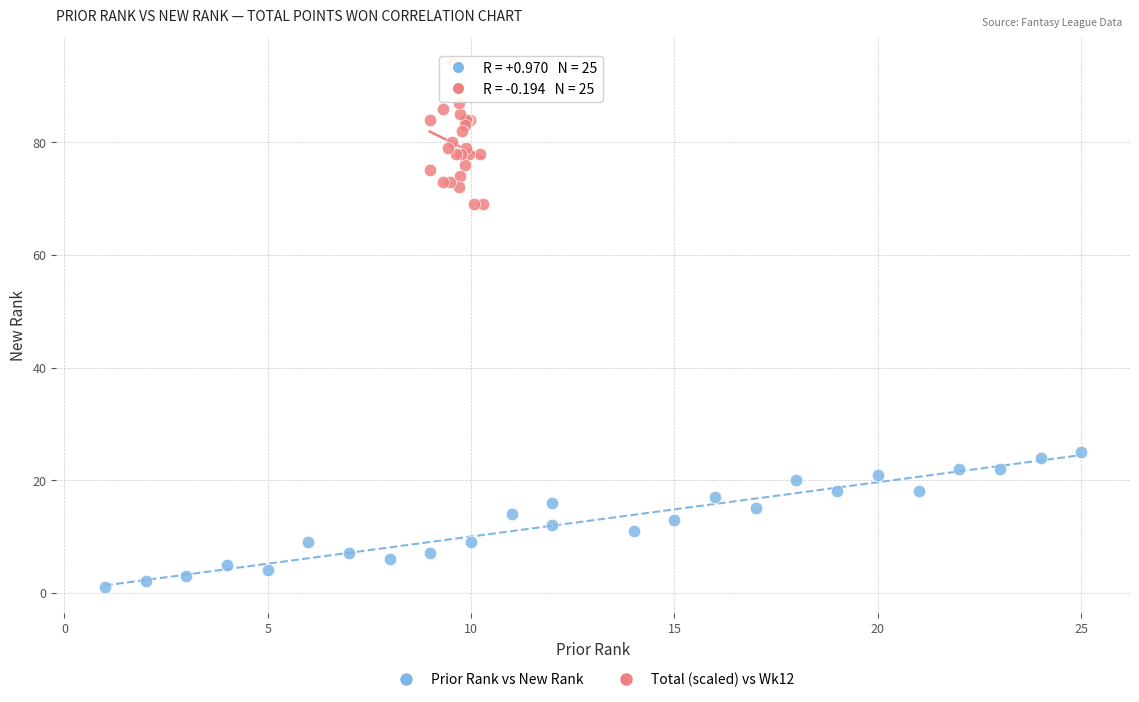

Which series reaches the maximum Y coordinate?

Total (scaled) vs Wk12